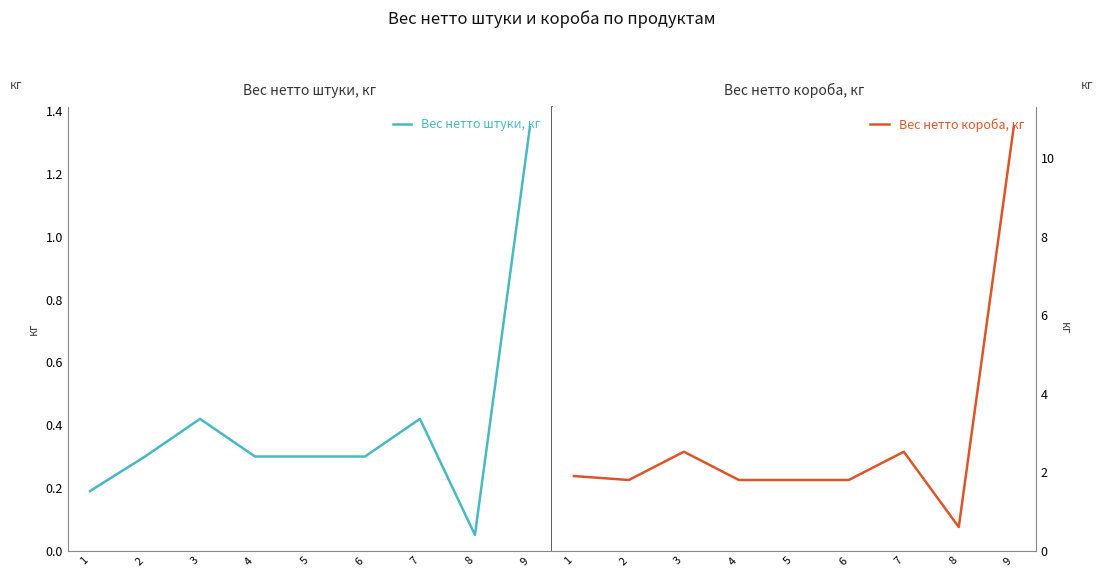

What is the lowest value of the Вес нетто штуки, кг series?

0.1